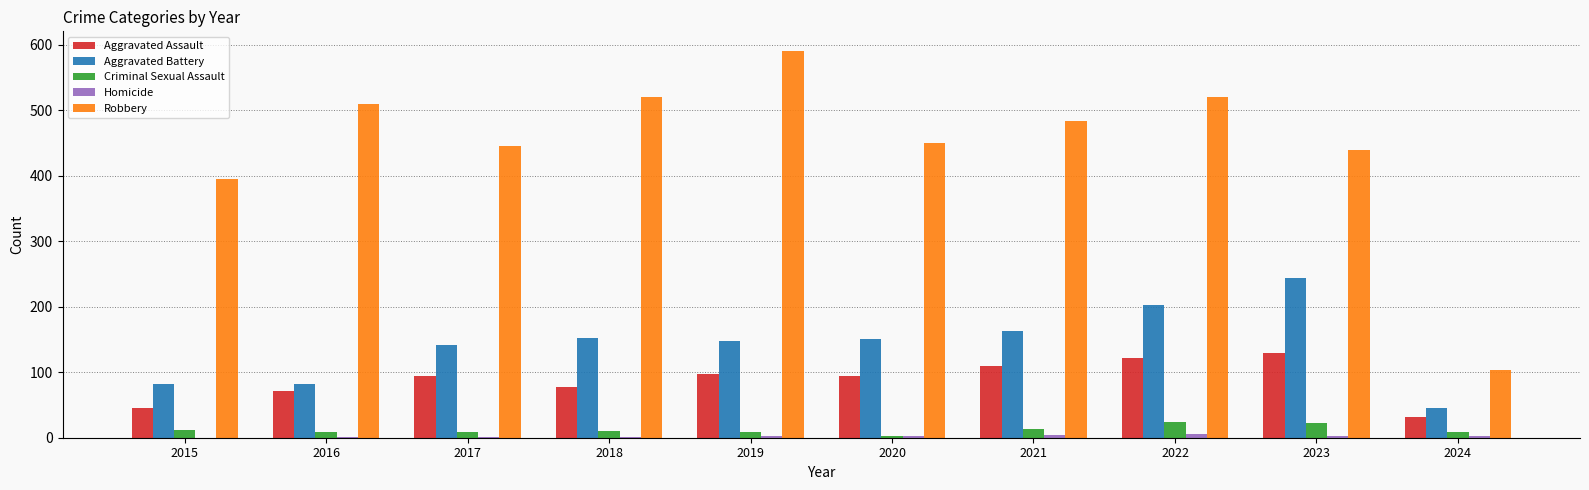

True or false: Aggravated Battery has a value of 46 at 2024.

True